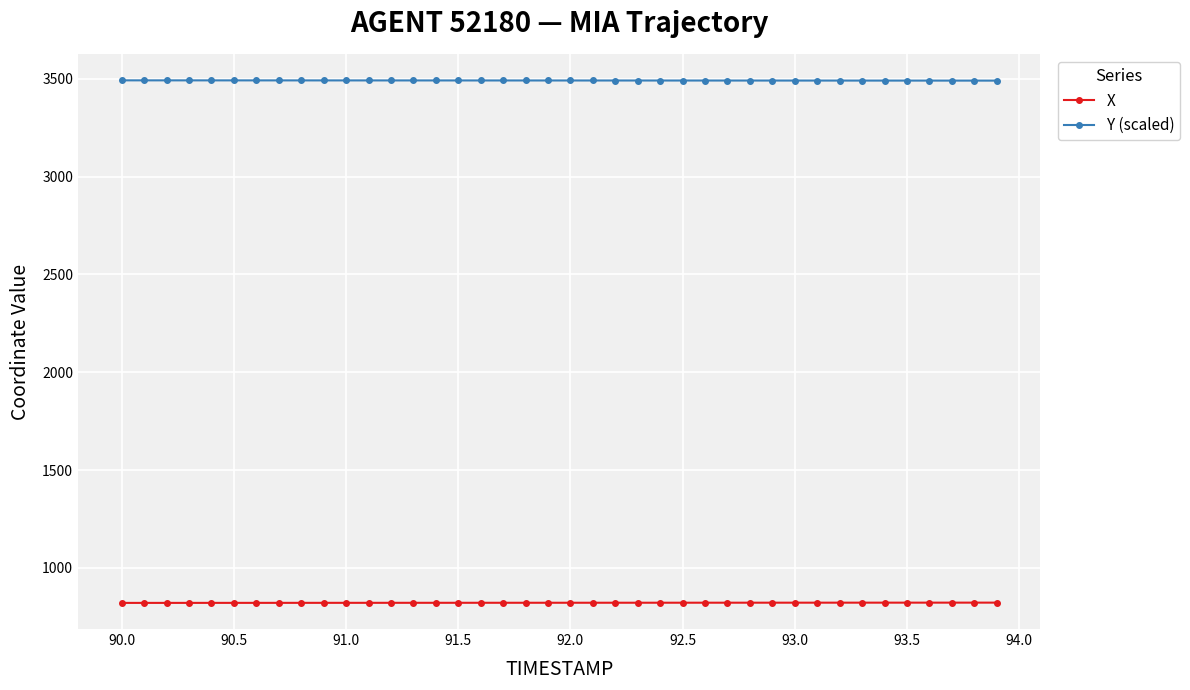

How many data points does each series have?

40